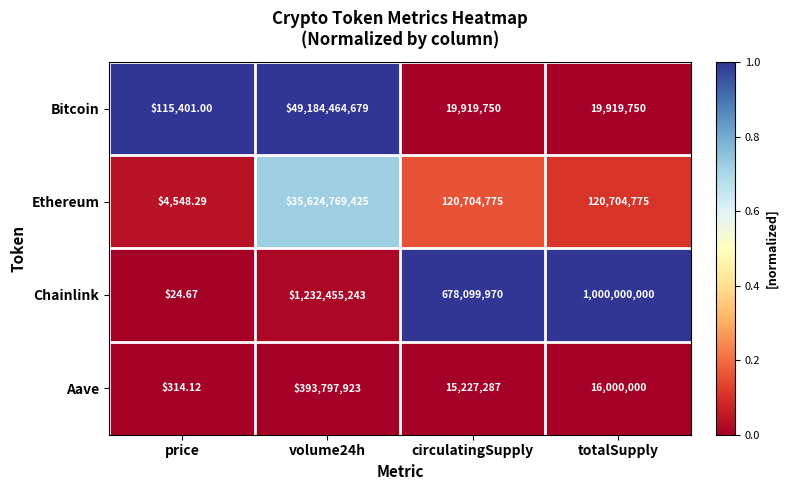

Between price and volume24h, which series saw the biggest shift?

Bitcoin